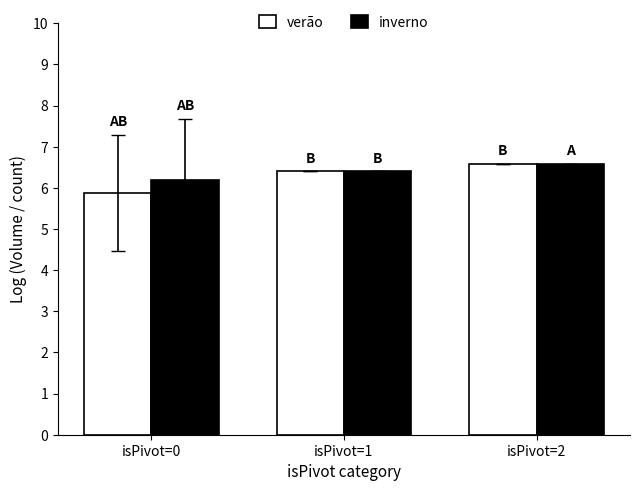

How many data points does each series have?

3